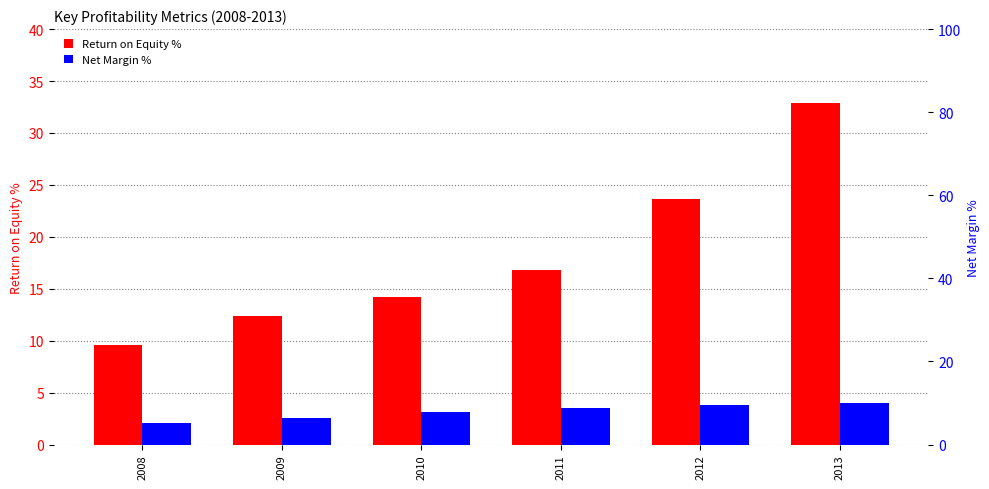

Reading left to right, what are all the values shown in this chart?

Return on Equity %: 9.6	12.4	14.2	16.8	23.6	32.9
Net Margin %: 5.2	6.3	7.8	8.8	9.5	10.1